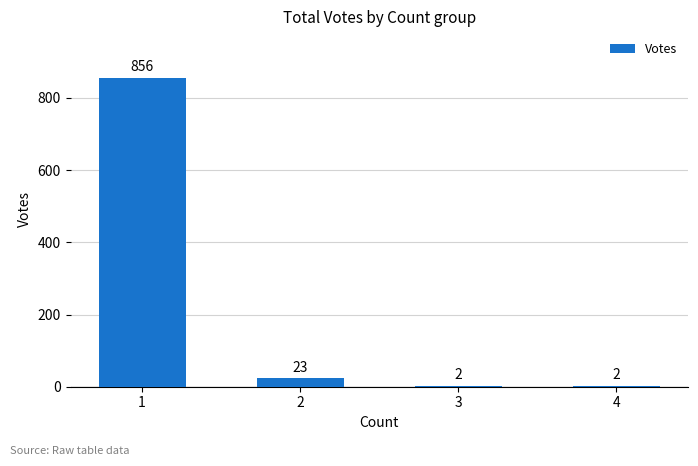

Reading left to right, list all the values displayed in this chart.

856	23	2	2